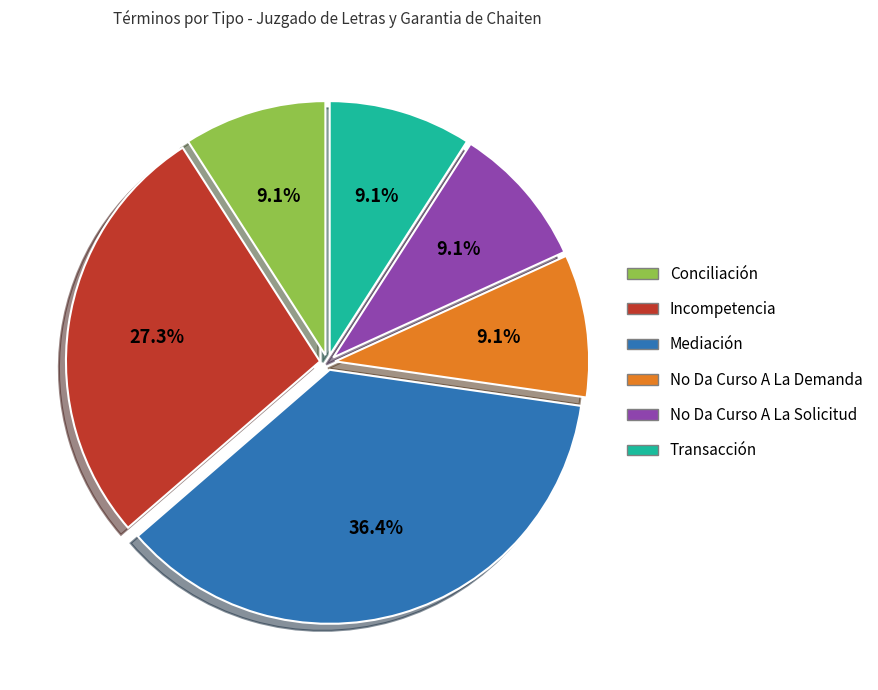

What percentage is NOT represented by Mediación?

63.6%